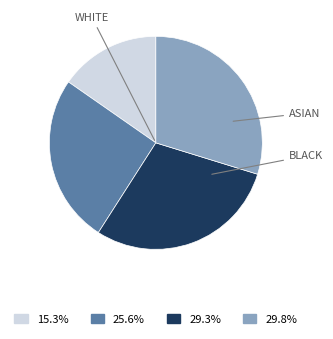

Does any single category account for the majority?

No